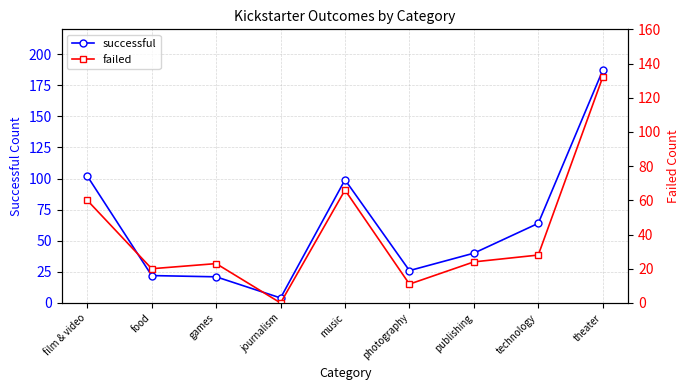

Reading right to left, transcribe all the data shown in this chart.

successful: 187	64	40	26	99	4	21	22	102
failed: 132	28	24	11	66	0	23	20	60